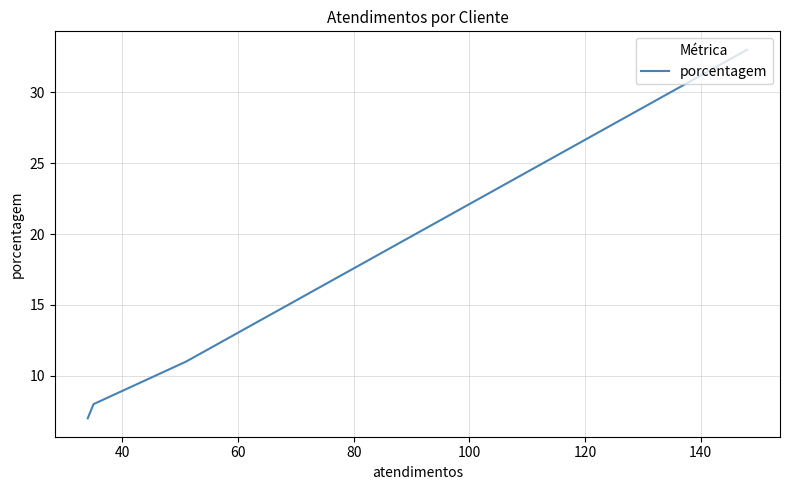

What is the maximum value shown in the chart?

33